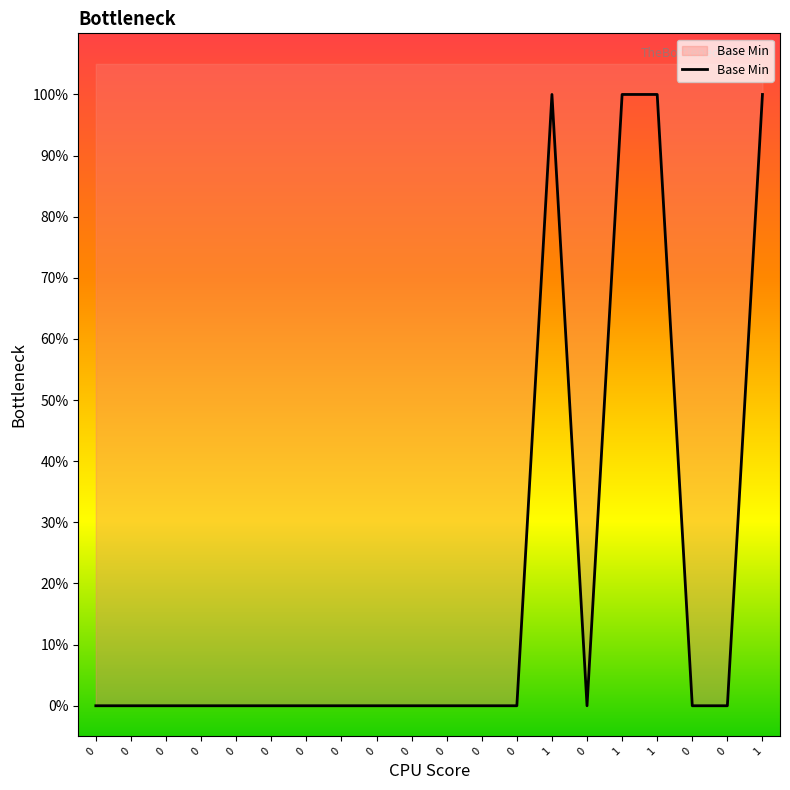

How many values are above zero?

4